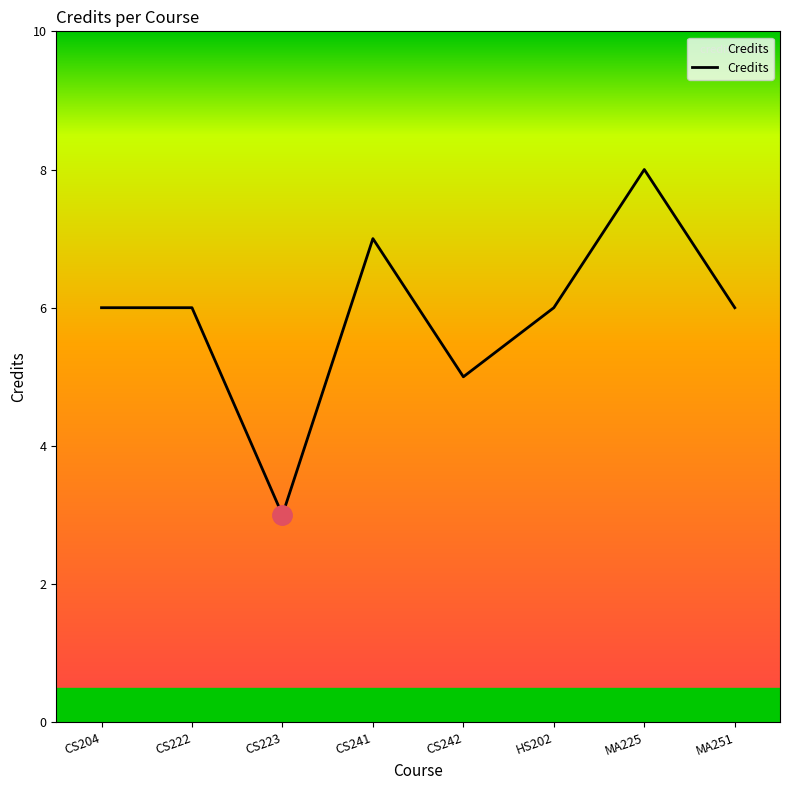

Which category has the lowest value across all series?

CS223